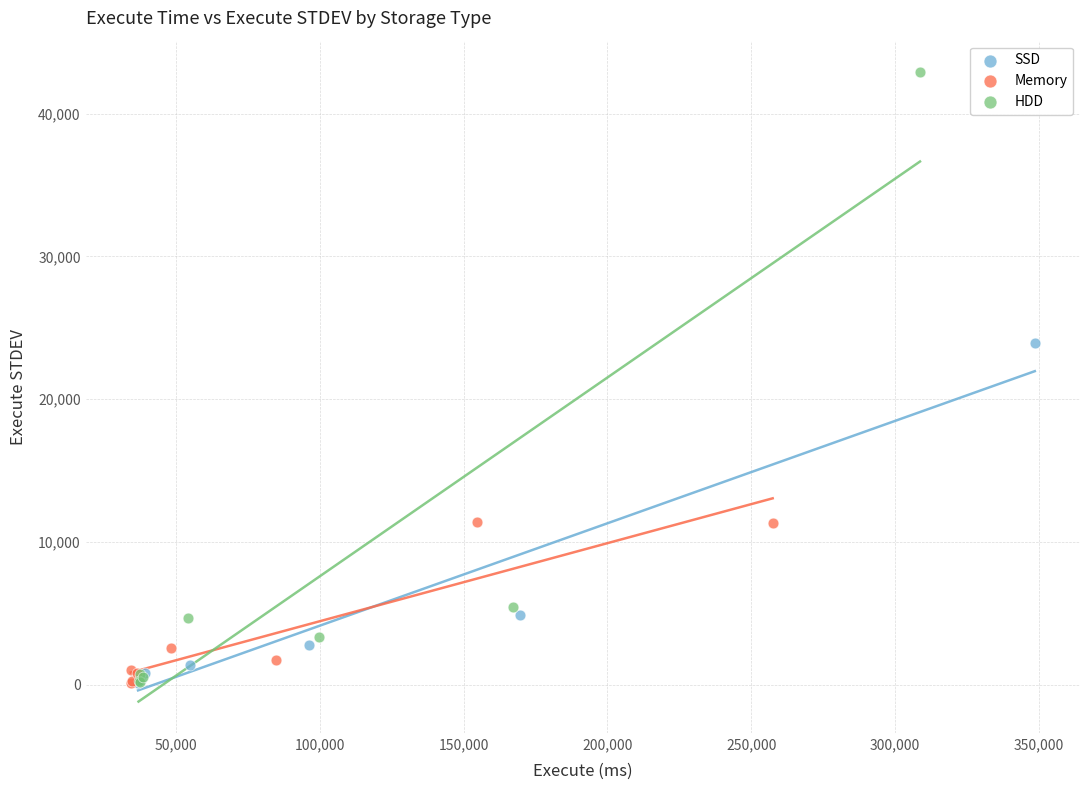

What are all the series names shown in the legend?

SSD, Memory, HDD